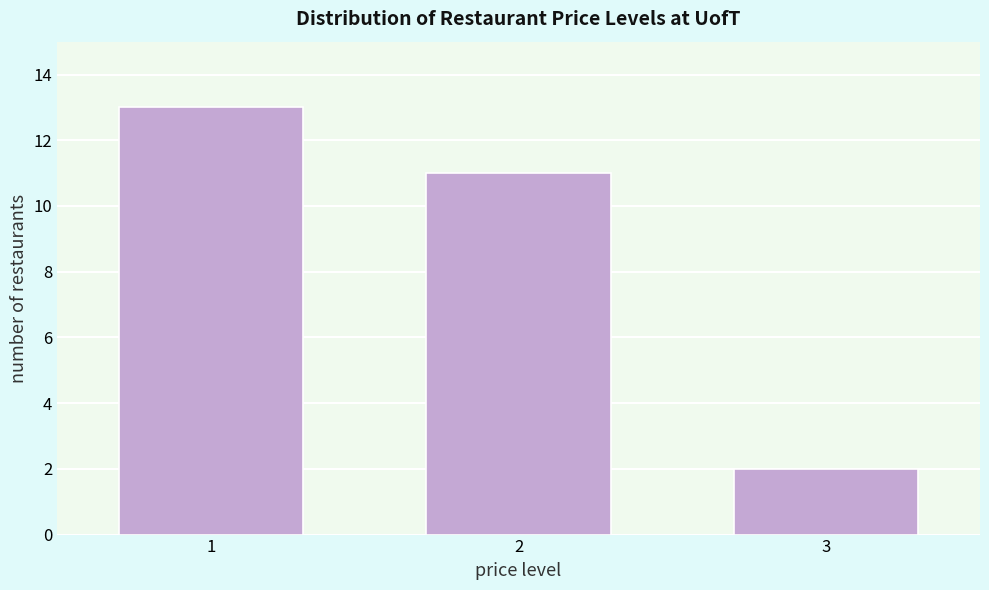

Reading left to right, list all the values displayed in this chart.

1=13	2=11	3=2